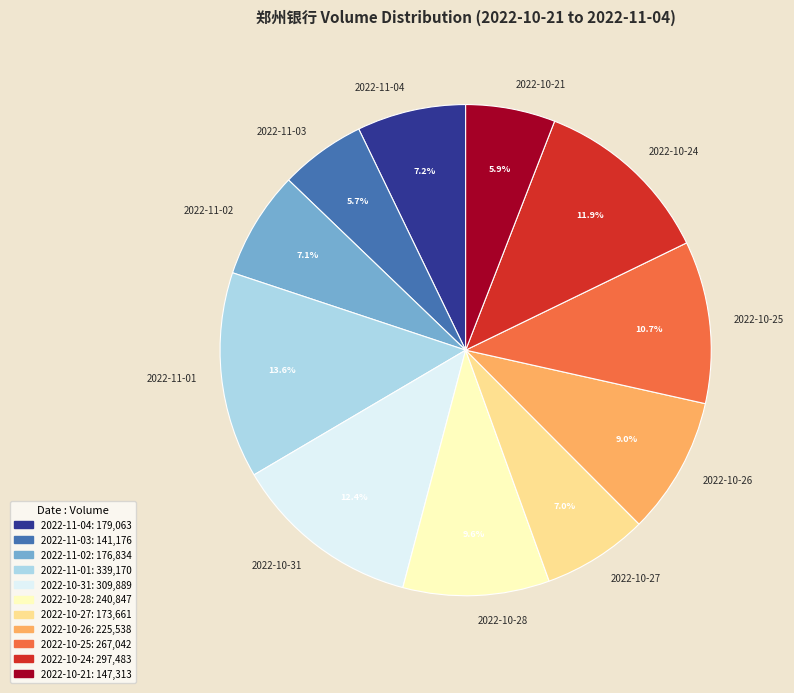

To the nearest percent, what is the difference between the largest and smallest slice percentages?

8%